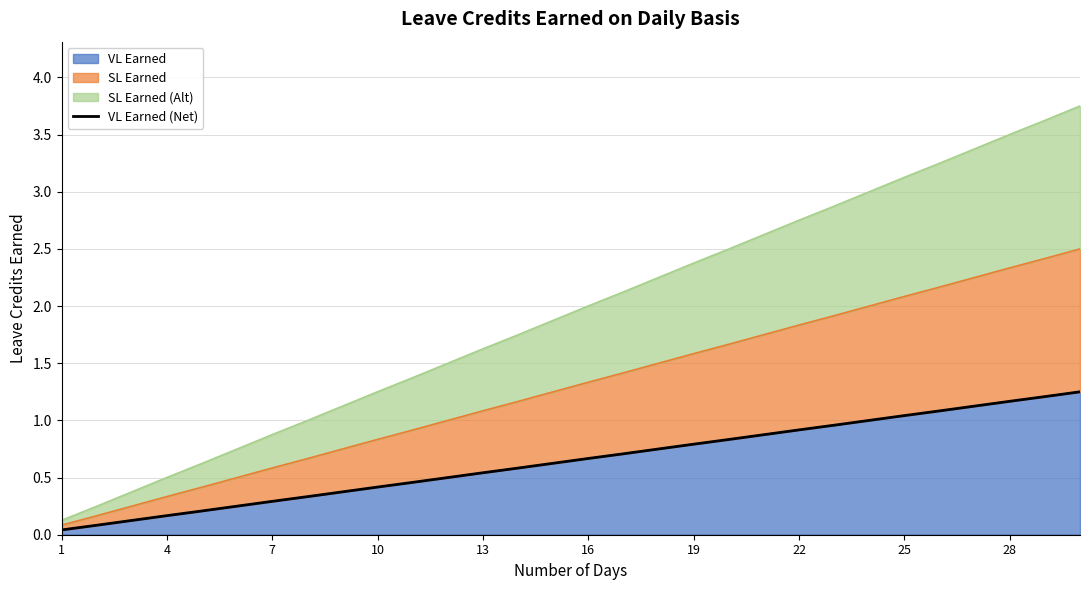

The VL Earned series shows 0.3 at 19. True or false?

False